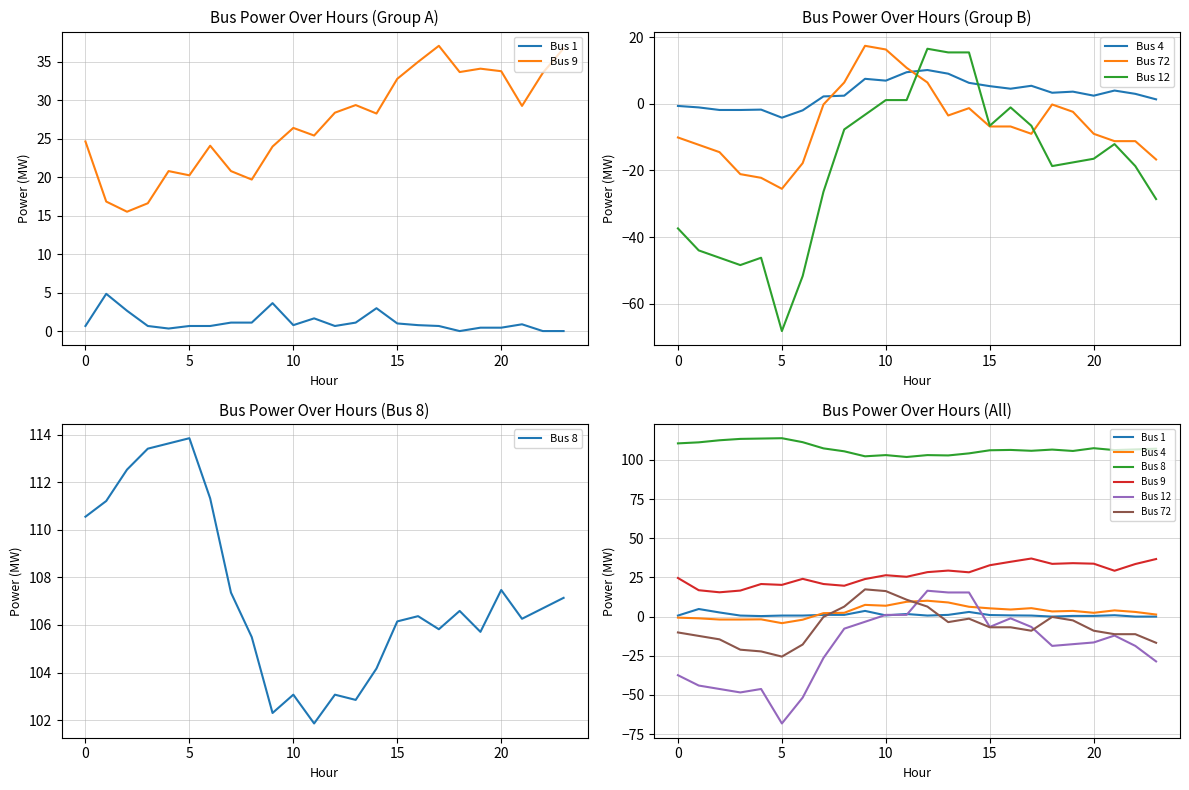

True or false: Bus 12 has a value of -20.9 at 21.

False